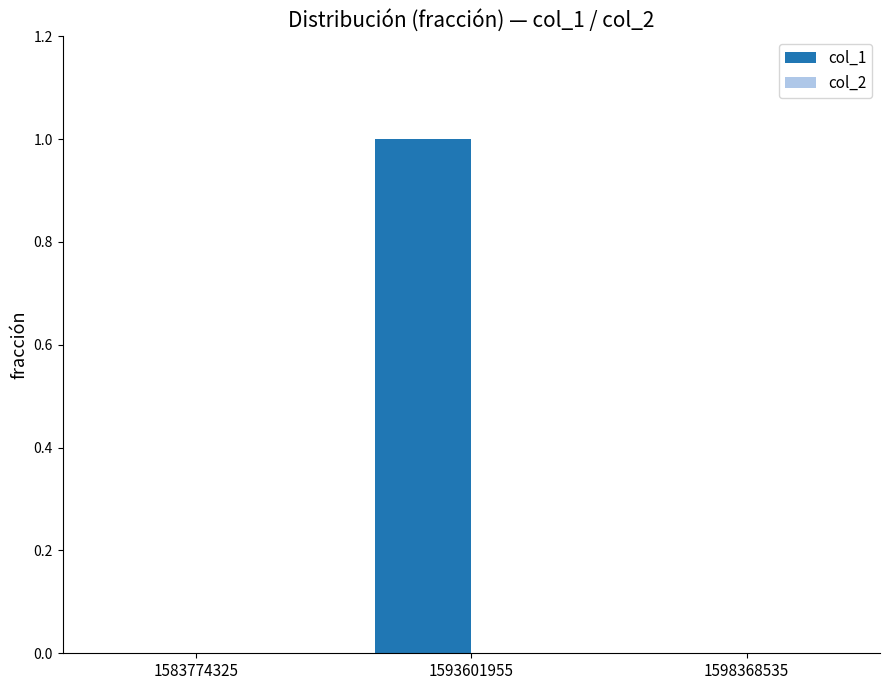

True or false: the data shows 1 at 1598368535.

False